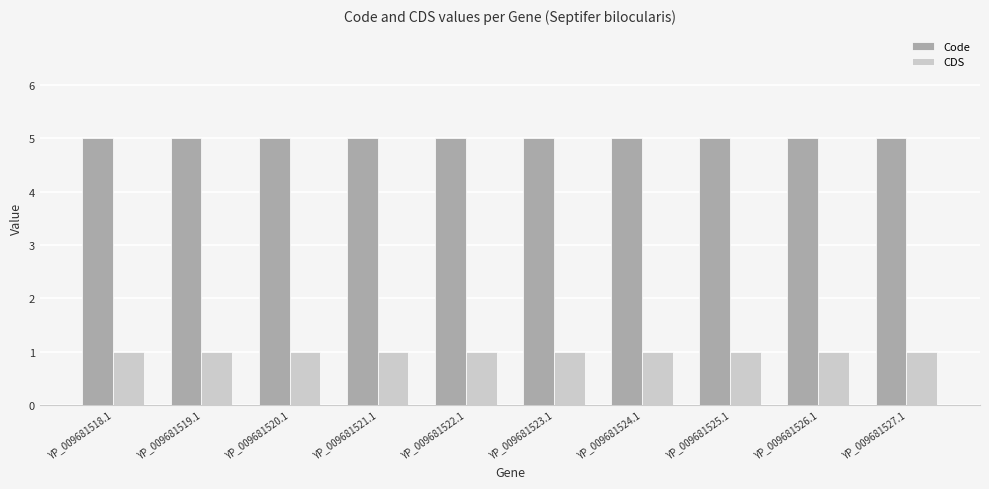

Rank the series by their maximum value, from highest to lowest.

Code, CDS